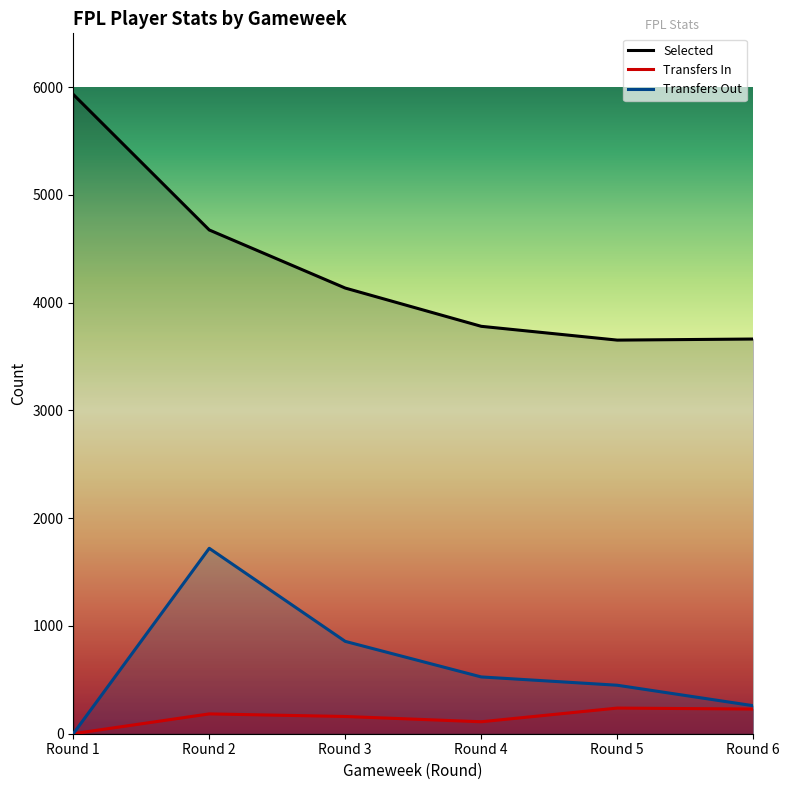

Rank the series by their maximum value, from highest to lowest.

Selected, Transfers Out, Transfers In